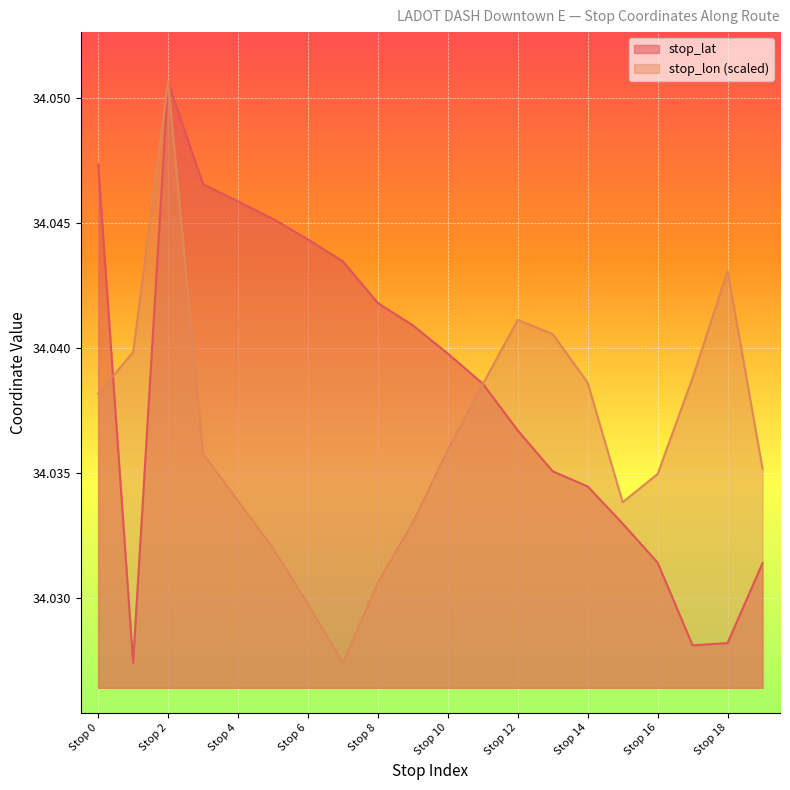

Between which two adjacent categories do stop_lat and stop_lon_abs first intersect?

Stop 0 and Stop 1